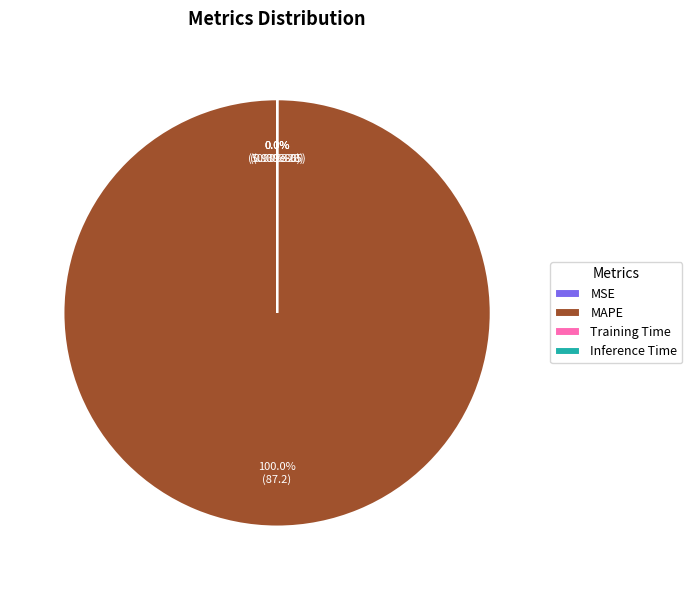

To the nearest percent, what is the average slice percentage?

25%